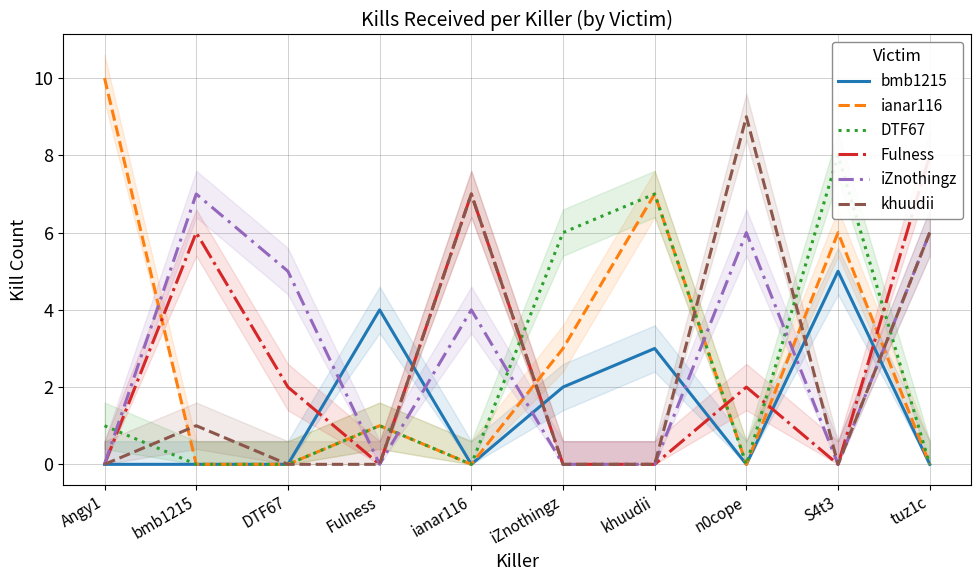

Reading right to left, what are all the values shown in this chart?

bmb1215: tuz1c=0	S4t3=5	n0cope=0	khuudii=3	iZnothingz=2	ianar116=0	Fulness=4	DTF67=0	bmb1215=0	Angy1=0
ianar116: tuz1c=0	S4t3=6	n0cope=0	khuudii=7	iZnothingz=3	ianar116=0	Fulness=1	DTF67=0	bmb1215=0	Angy1=10
DTF67: tuz1c=0	S4t3=8	n0cope=0	khuudii=7	iZnothingz=6	ianar116=0	Fulness=1	DTF67=0	bmb1215=0	Angy1=1
Fulness: tuz1c=8	S4t3=0	n0cope=2	khuudii=0	iZnothingz=0	ianar116=7	Fulness=0	DTF67=2	bmb1215=6	Angy1=0
iZnothingz: tuz1c=6	S4t3=0	n0cope=6	khuudii=0	iZnothingz=0	ianar116=4	Fulness=0	DTF67=5	bmb1215=7	Angy1=0
khuudii: tuz1c=6	S4t3=0	n0cope=9	khuudii=0	iZnothingz=0	ianar116=7	Fulness=0	DTF67=0	bmb1215=1	Angy1=0